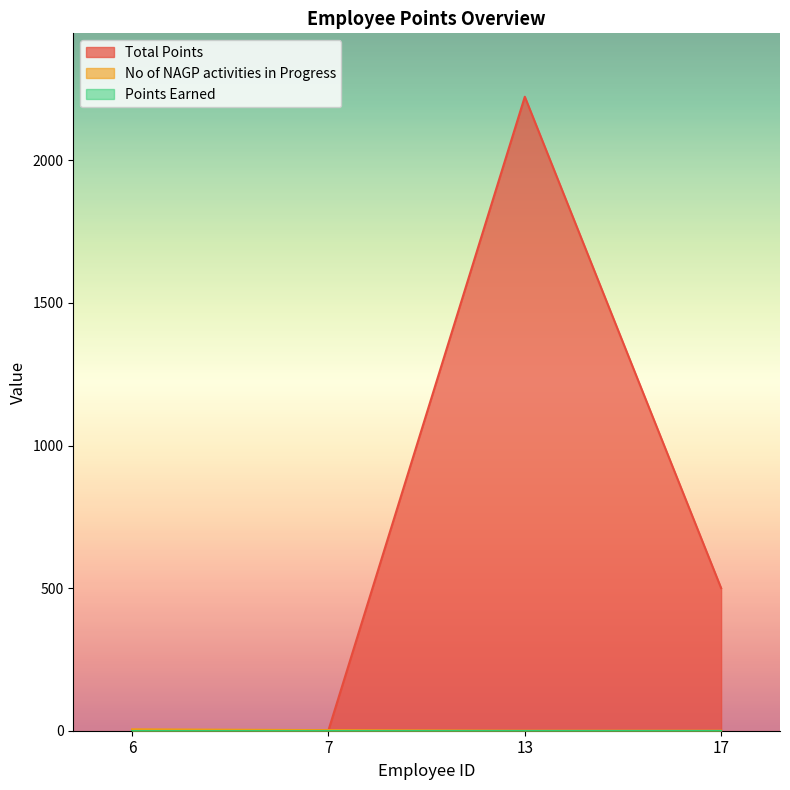

True or false: No of NAGP activities in Progress and Total Points intersect in this chart.

False